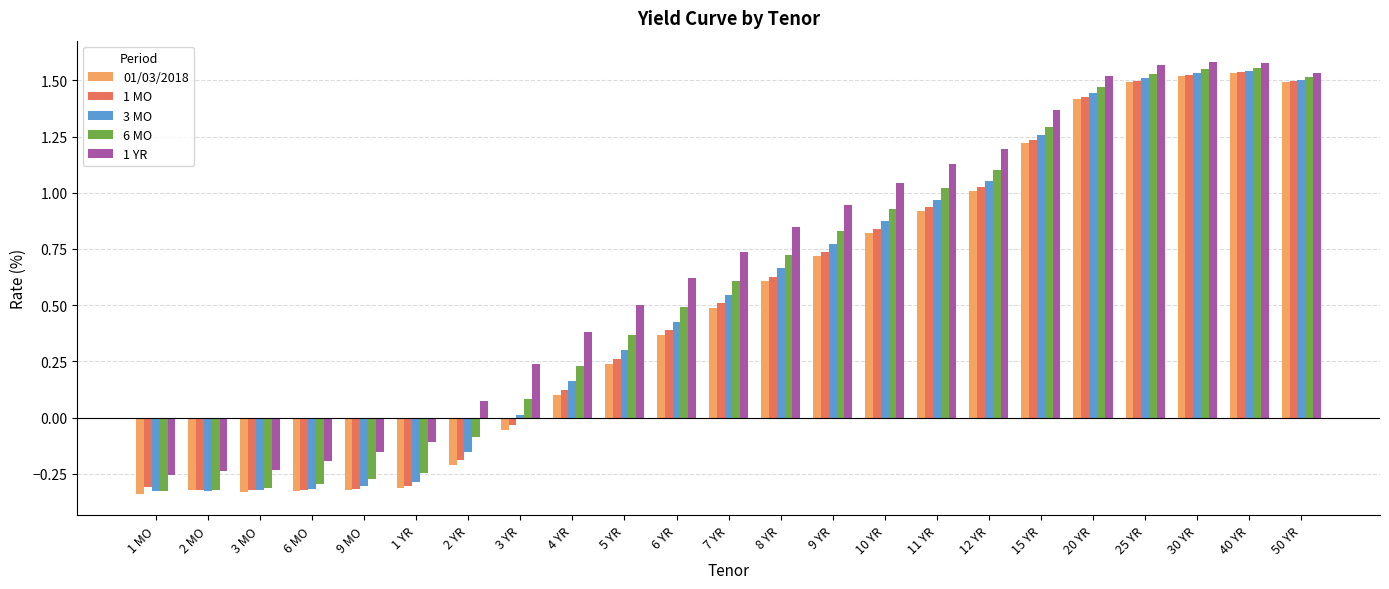

What is the sum of the 1 MO values at 11 YR and 30 YR?

2.5